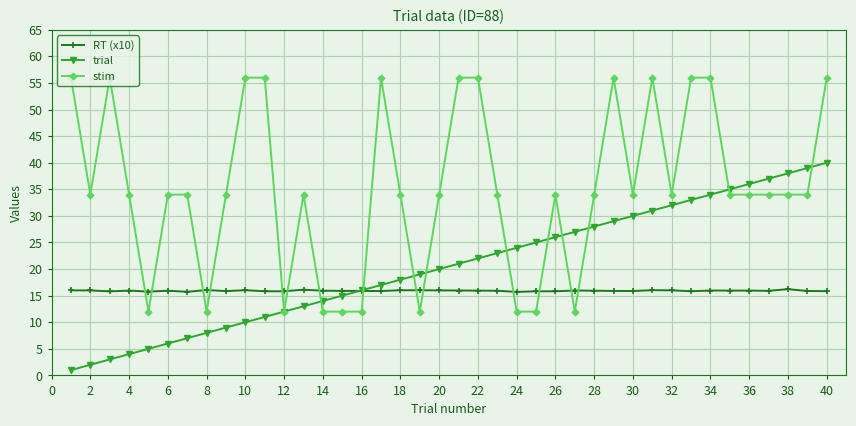

Which series has the widest spread of values?

stim